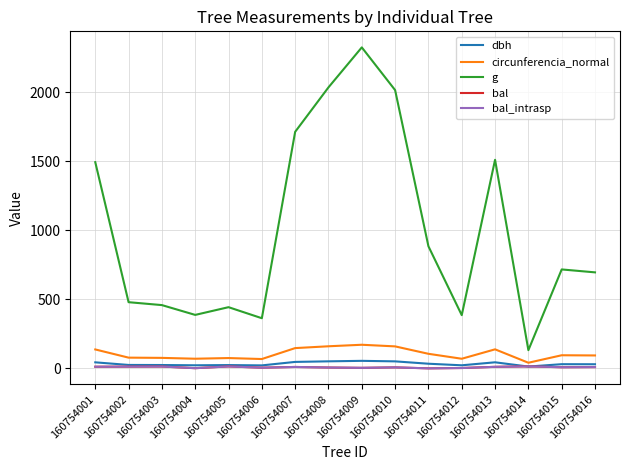

True or false: dbh and circunferencia_normal cross at least once.

False